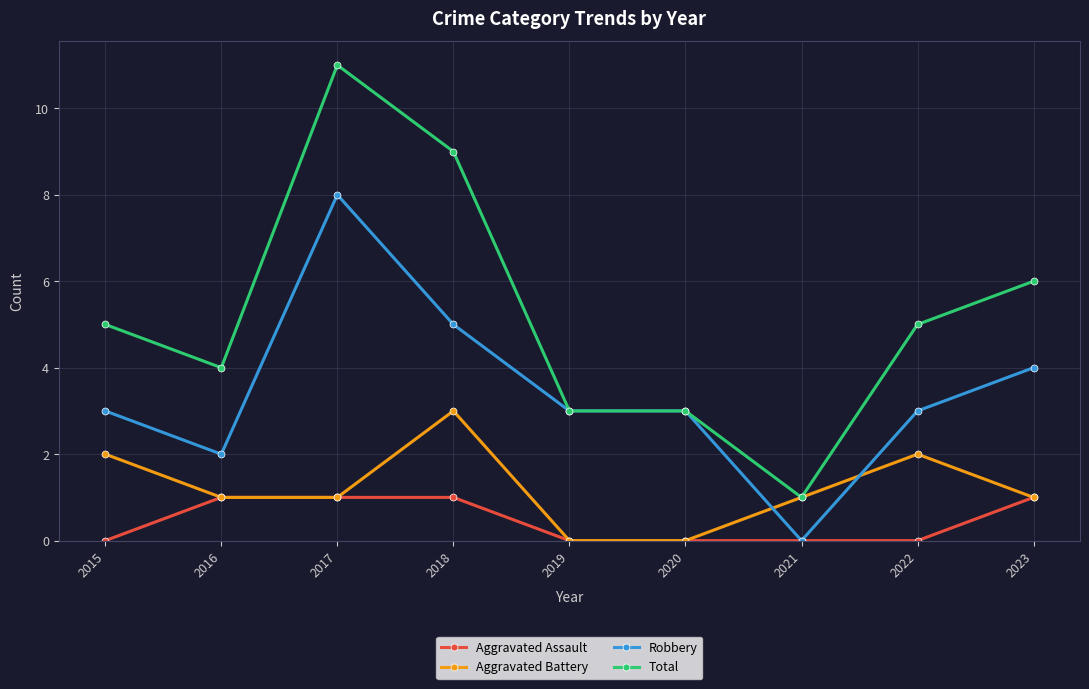

Reading left to right, list all the values displayed in this chart.

Aggravated Assault: 2015=0	2016=1	2017=1	2018=1	2019=0	2020=0	2021=0	2022=0	2023=1
Aggravated Battery: 2015=2	2016=1	2017=1	2018=3	2019=0	2020=0	2021=1	2022=2	2023=1
Robbery: 2015=3	2016=2	2017=8	2018=5	2019=3	2020=3	2021=0	2022=3	2023=4
Total: 2015=5	2016=4	2017=11	2018=9	2019=3	2020=3	2021=1	2022=5	2023=6